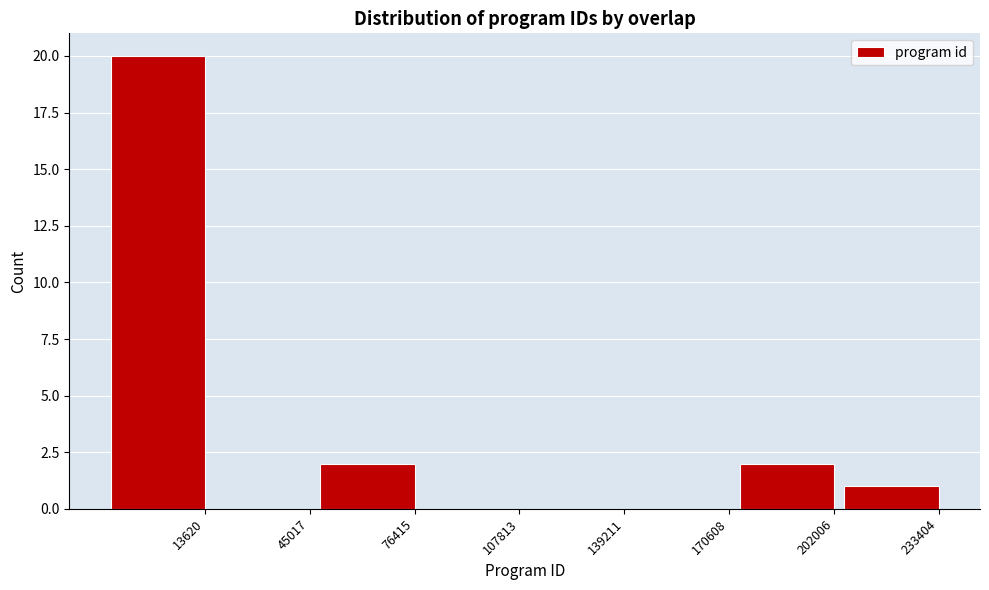

Reading left to right, transcribe all the data shown in this chart.

13620=20	45017=0	76415=2	107813=0	139211=0	170608=0	202006=2	233404=1